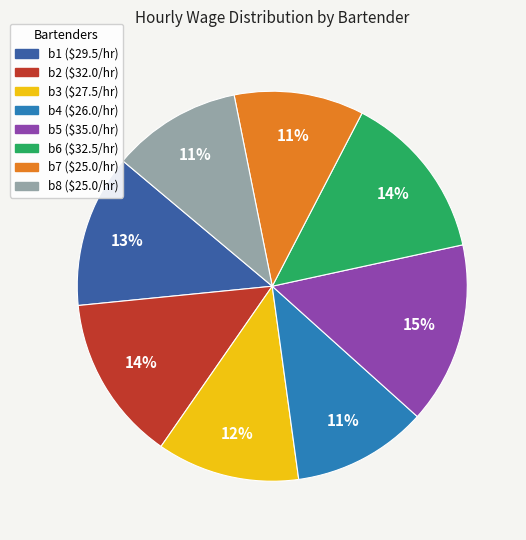

Which category has the biggest portion of the pie?

b5